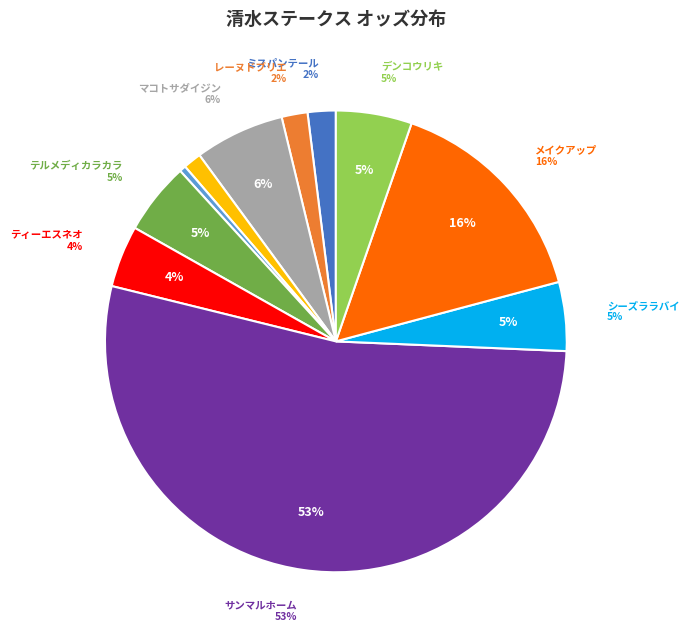

Which slice is the largest?

サンマルホーム